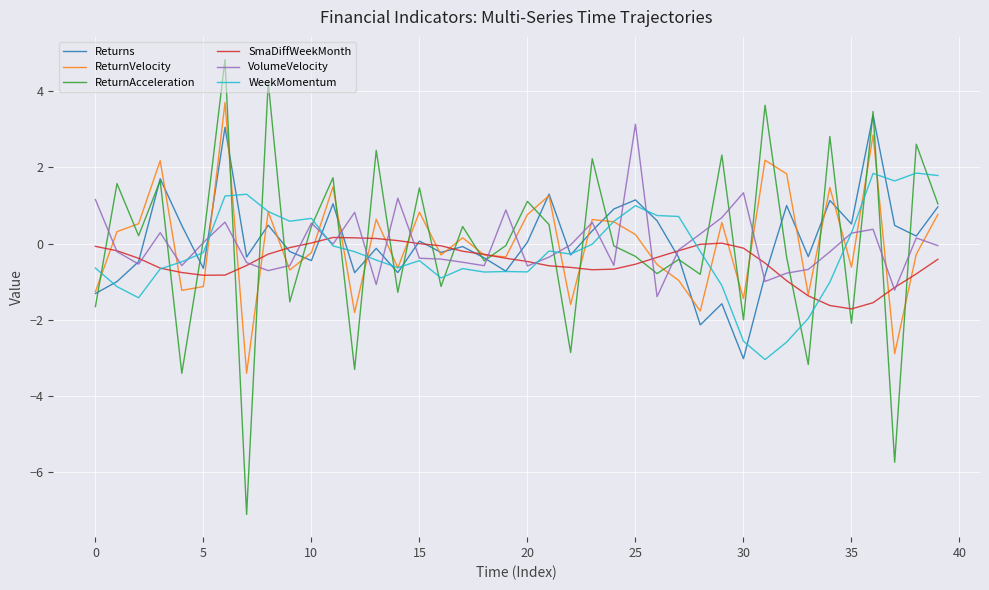

Which series has the largest range (max minus min)?

ReturnAcceleration